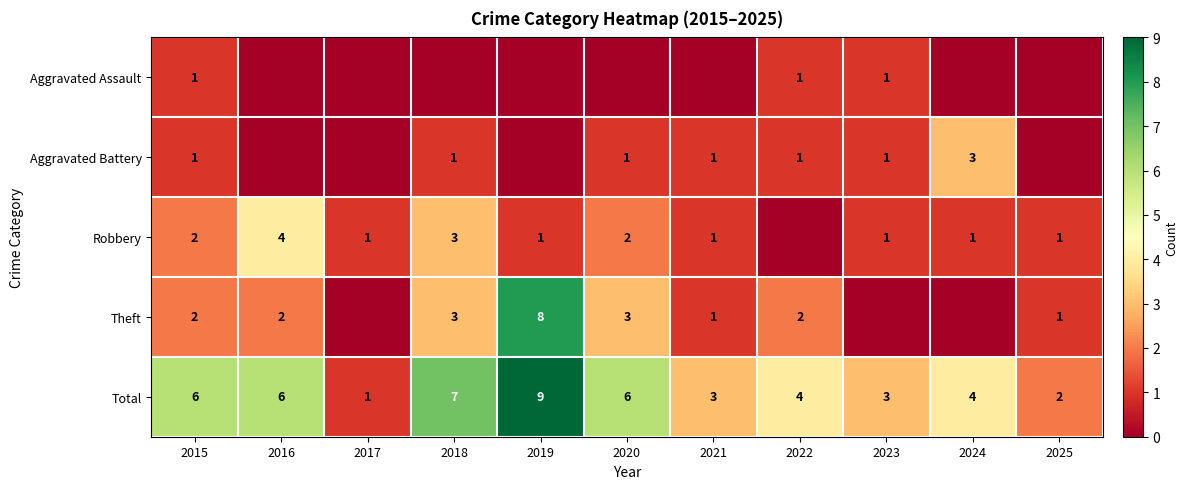

What is the difference between the highest and lowest values at 2017?

1